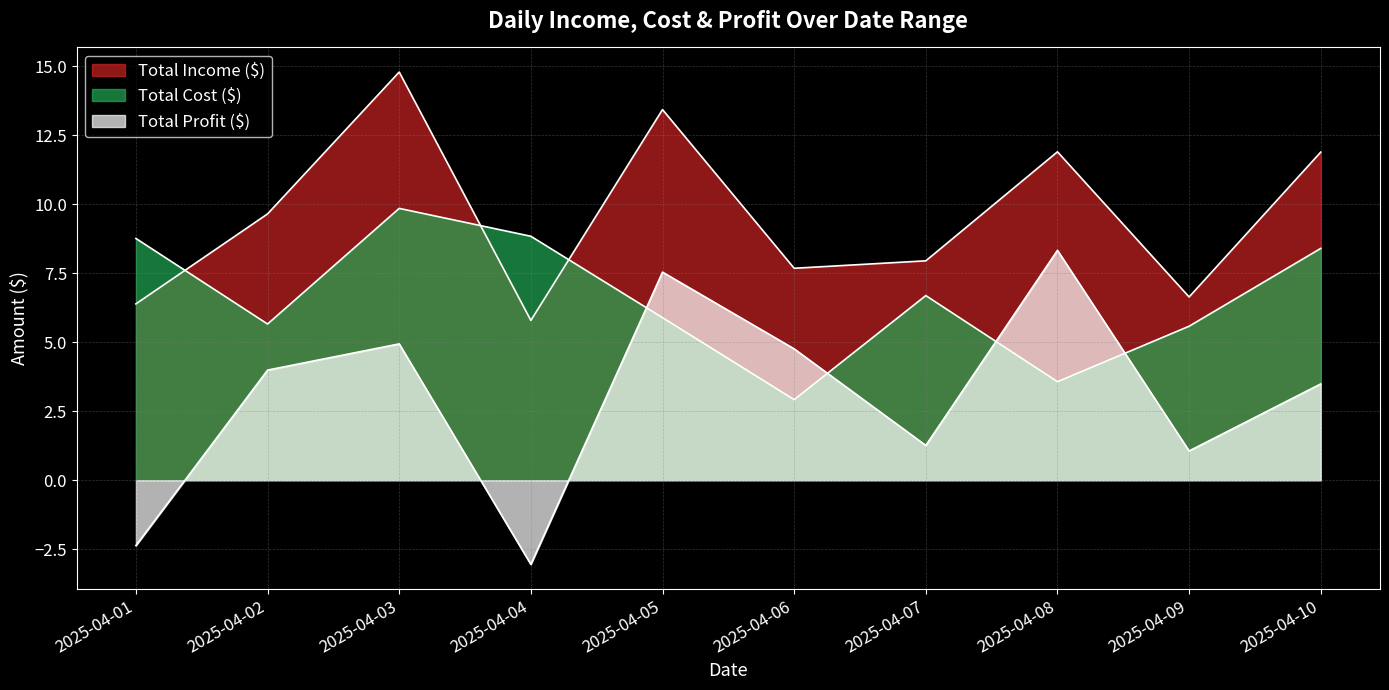

Which category has the highest value in the Total Profit ($) series?

2025-04-08